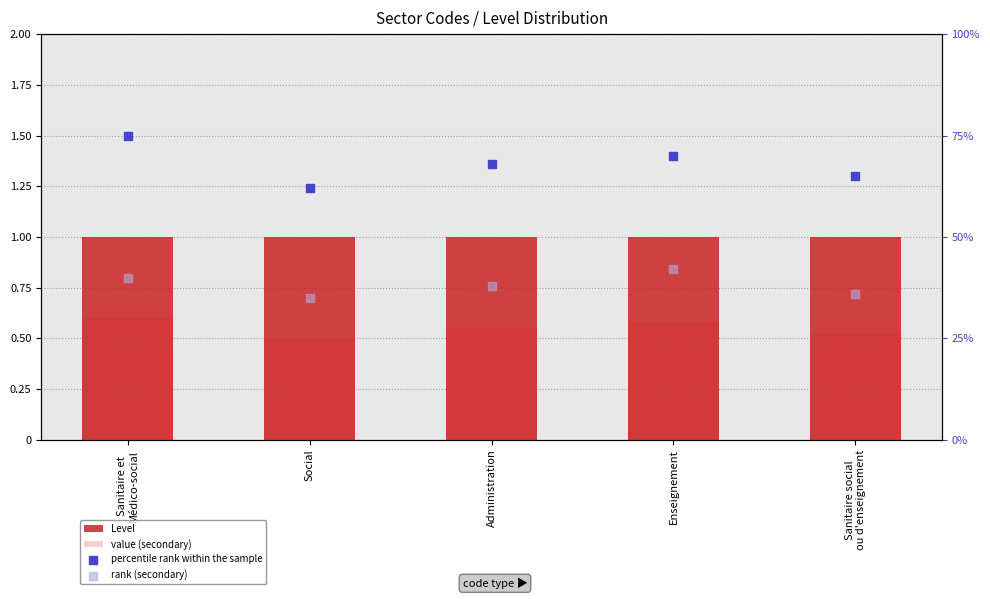

At how many categories does at least one series exceed 3?

5